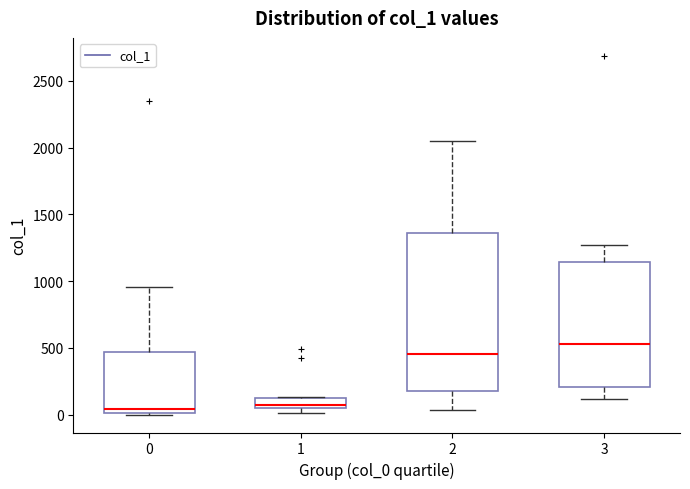

Comparing the boxes themselves (not the whiskers), which one is the tallest?

2